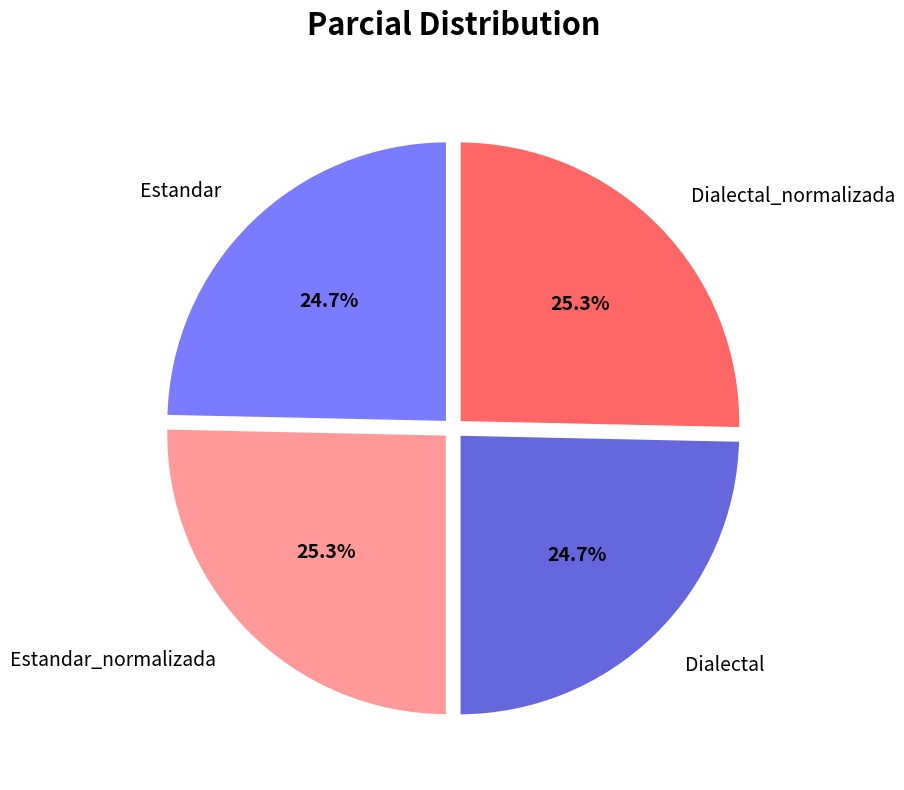

Is there any slice that represents more than half of the pie?

No